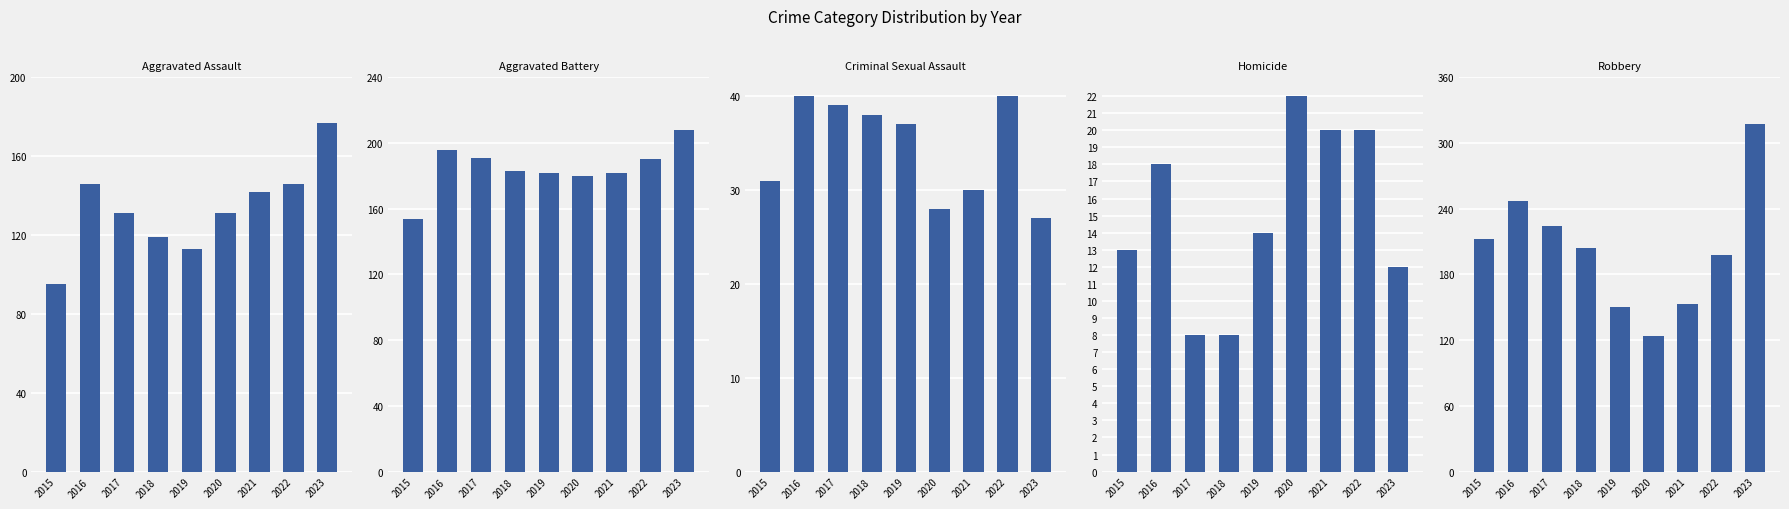

Which series changed the most between 2015 and 2020?

Robbery